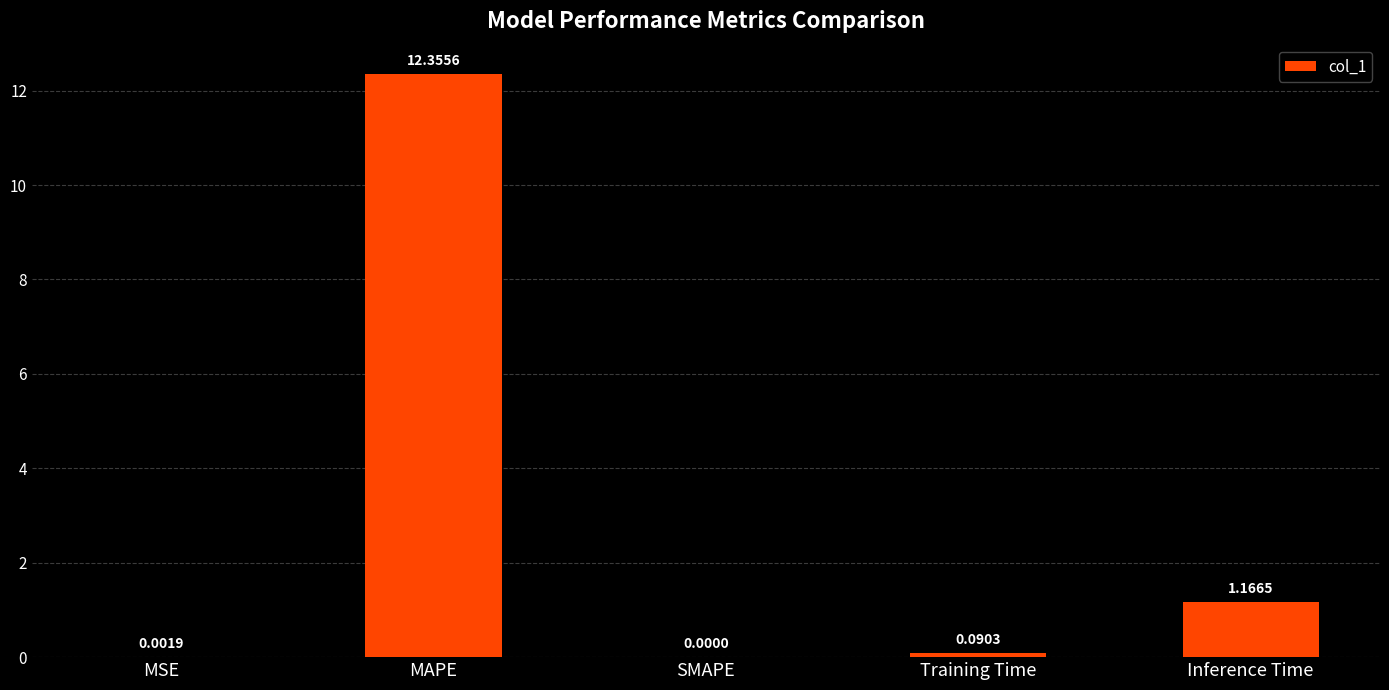

What is the change in value from SMAPE to Training Time?

+0.1